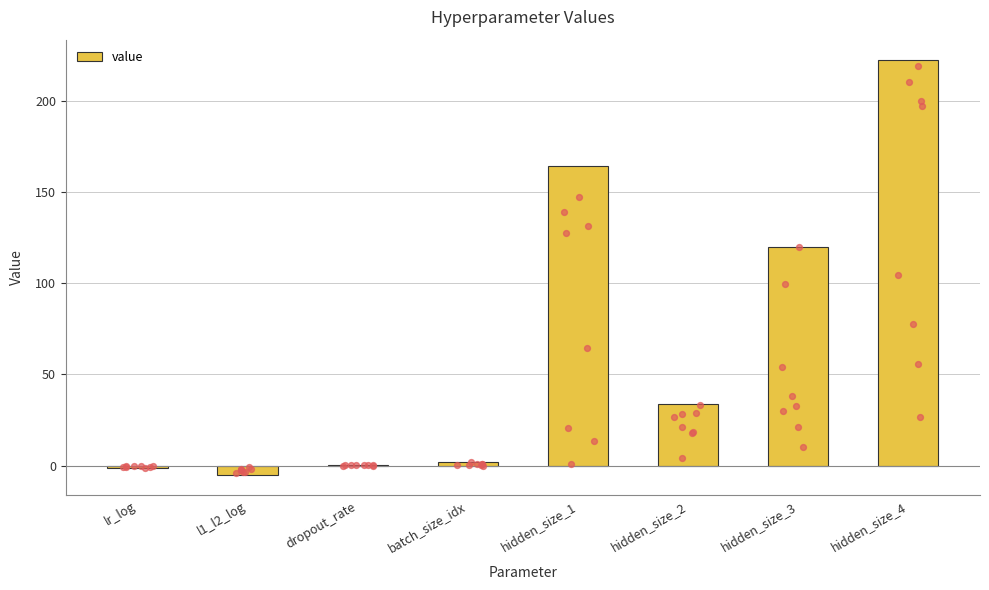

What is the change in value from hidden_size_2 to hidden_size_3?

+86.0